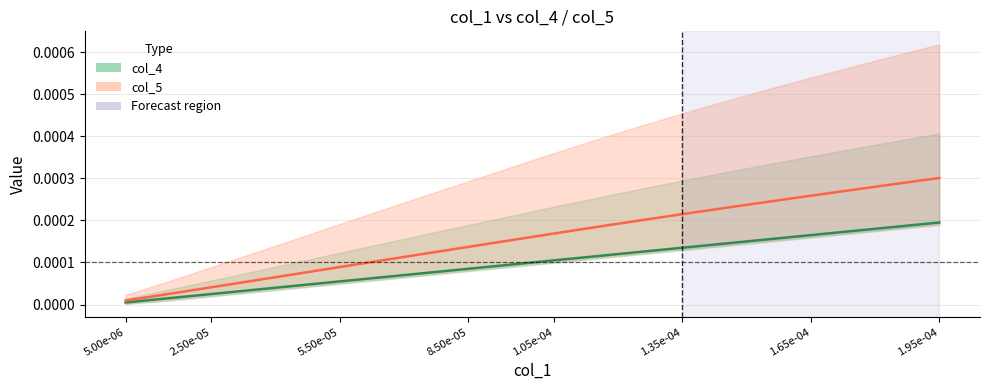

True or false: col_5 and col_4 cross at least once.

False